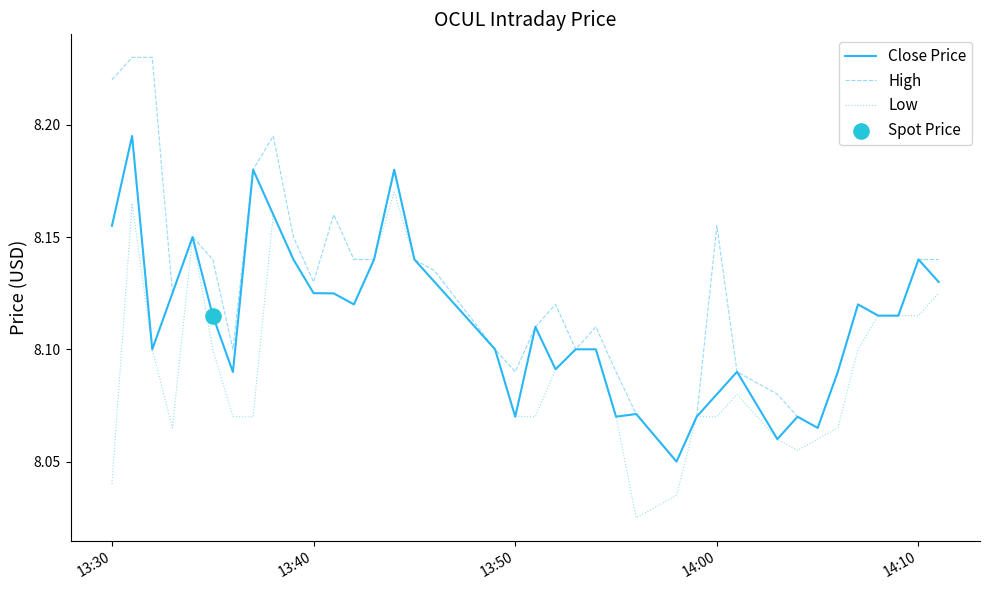

Which series has the largest range (max minus min)?

High